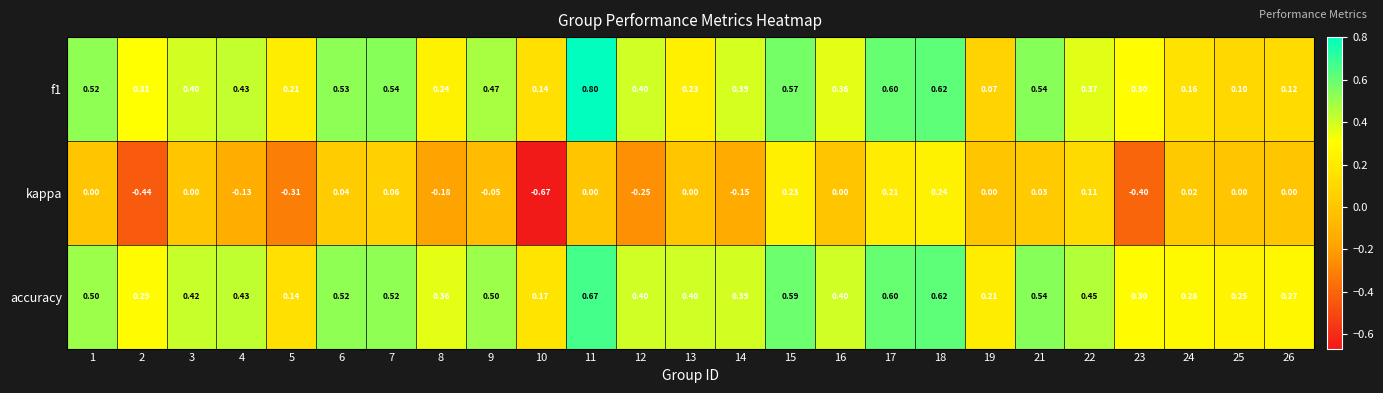

What is the total value across all series at 1?

1.0